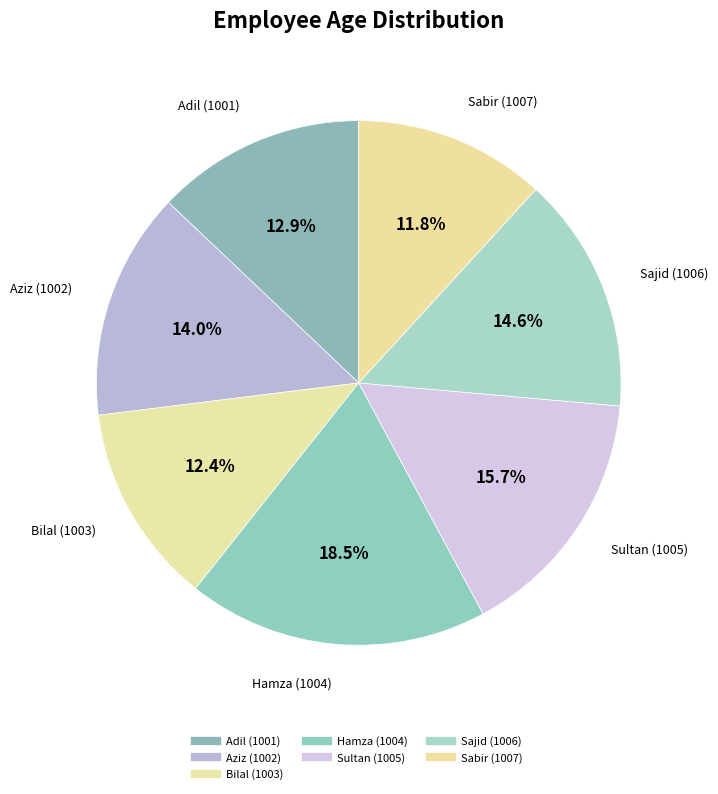

How many segments does this pie chart have?

7